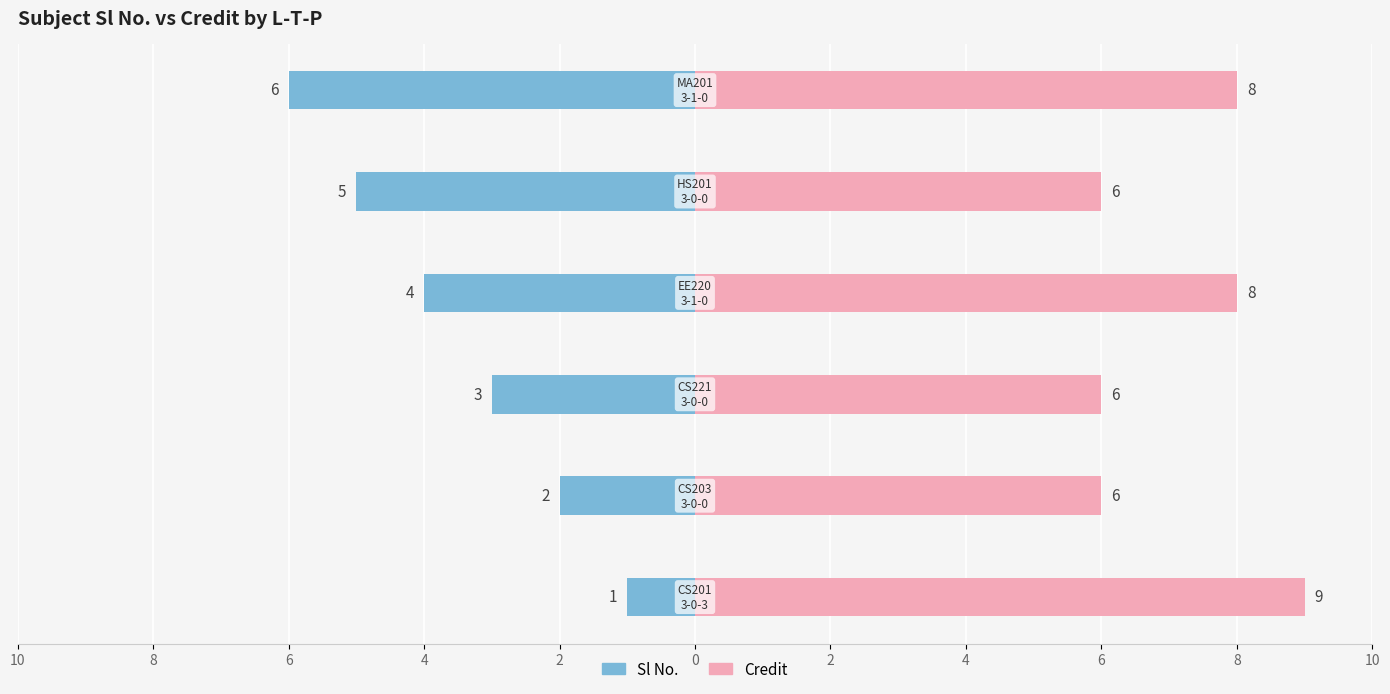

Which series has the widest spread of values?

Sl No.